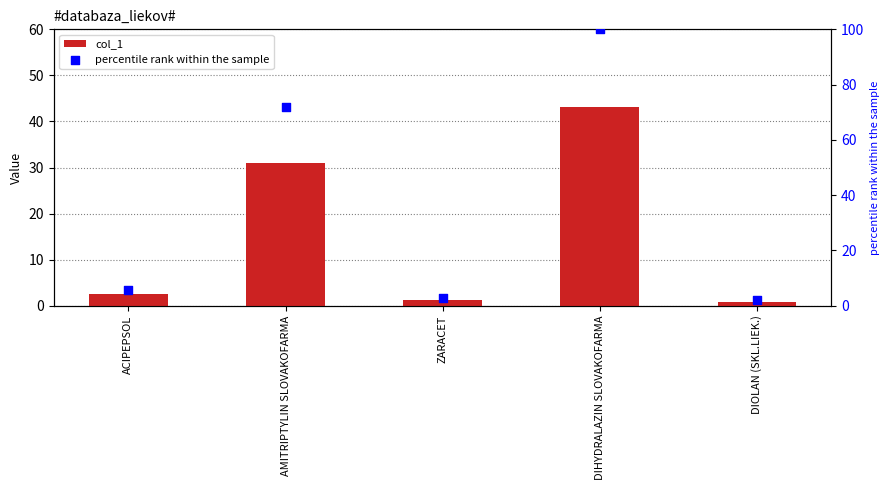

Is the value of col_1 at ACIPEPSOL greater than the value of percentile rank within the sample at DIOLAN (SKL.LIEK.)?

Yes